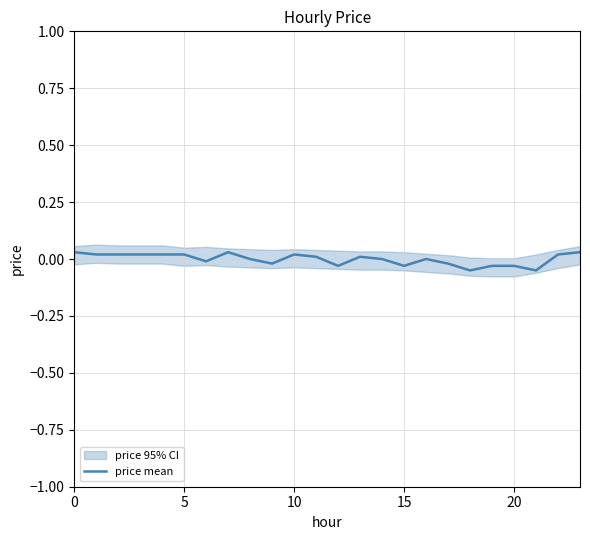

What is the difference between the second highest and minimum values?

0.1